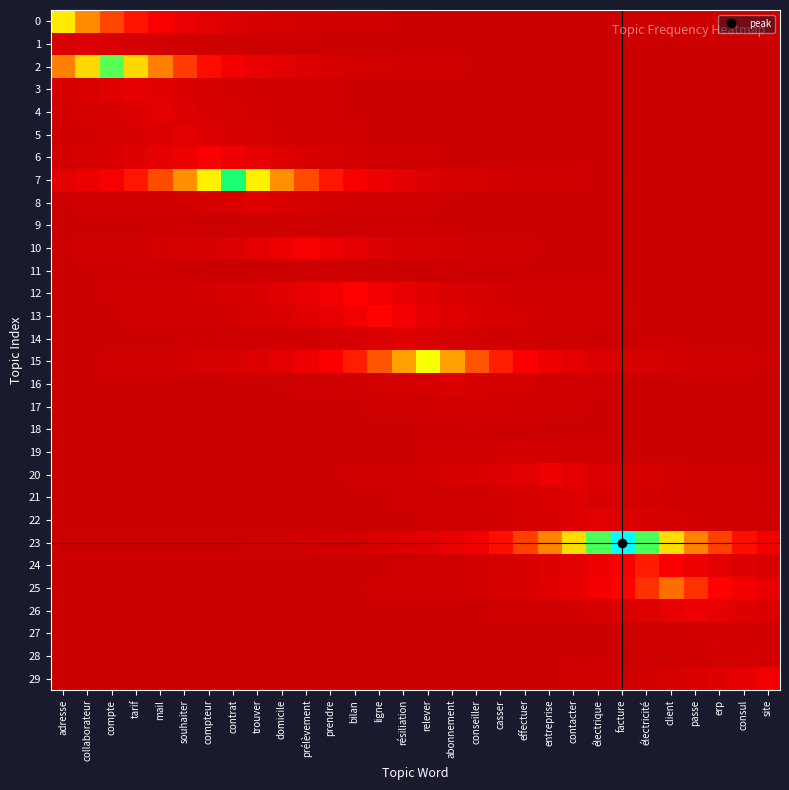

Reading left to right, what are all the values shown in this chart?

0: adresse=0.6	collaborateur=0.4	compte=0.3	tarif=0.2	mail=0.2	souhaiter=0.1	compteur=0.1	contrat=0.1	trouver=0.1	domicile=0.0	prélèvement=0.0	prendre=0.0	bilan=0.0	ligne=0.0	résiliation=0.0	relever=0.0	abonnement=0.0	conseiller=0.0	casser=0.0	effectuer=0.0	entreprise=0.0	contacter=0.0	électrique=0.0	facture=0.0	électricité=0.0	client=0.0	passe=0.0	erp=0.0	consul=0.0	site=0.0
1: adresse=0.1	collaborateur=0.1	compte=0.1	tarif=0.0	mail=0.0	souhaiter=0.0	compteur=0.0	contrat=0.0	trouver=0.0	domicile=0.0	prélèvement=0.0	prendre=0.0	bilan=0.0	ligne=0.0	résiliation=0.0	relever=0.0	abonnement=0.0	conseiller=0.0	casser=0.0	effectuer=0.0	entreprise=0.0	contacter=0.0	électrique=0.0	facture=0.0	électricité=0.0	client=0.0	passe=0.0	erp=0.0	consul=0.0	site=0.0
2: adresse=0.4	collaborateur=0.5	compte=0.7	tarif=0.5	mail=0.4	souhaiter=0.3	compteur=0.2	contrat=0.2	trouver=0.1	domicile=0.1	prélèvement=0.1	prendre=0.0	bilan=0.0	ligne=0.0	résiliation=0.0	relever=0.0	abonnement=0.0	conseiller=0.0	casser=0.0	effectuer=0.0	entreprise=0.0	contacter=0.0	électrique=0.0	facture=0.0	électricité=0.0	client=0.0	passe=0.0	erp=0.0	consul=0.0	site=0.0
3: adresse=0.0	collaborateur=0.1	compte=0.1	tarif=0.1	mail=0.1	souhaiter=0.1	compteur=0.0	contrat=0.0	trouver=0.0	domicile=0.0	prélèvement=0.0	prendre=0.0	bilan=0.0	ligne=0.0	résiliation=0.0	relever=0.0	abonnement=0.0	conseiller=0.0	casser=0.0	effectuer=0.0	entreprise=0.0	contacter=0.0	électrique=0.0	facture=0.0	électricité=0.0	client=0.0	passe=0.0	erp=0.0	consul=0.0	site=0.0
4: adresse=0.0	collaborateur=0.0	compte=0.1	tarif=0.1	mail=0.1	souhaiter=0.1	compteur=0.1	contrat=0.0	trouver=0.0	domicile=0.0	prélèvement=0.0	prendre=0.0	bilan=0.0	ligne=0.0	résiliation=0.0	relever=0.0	abonnement=0.0	conseiller=0.0	casser=0.0	effectuer=0.0	entreprise=0.0	contacter=0.0	électrique=0.0	facture=0.0	électricité=0.0	client=0.0	passe=0.0	erp=0.0	consul=0.0	site=0.0
5: adresse=0.0	collaborateur=0.0	compte=0.0	tarif=0.1	mail=0.1	souhaiter=0.1	compteur=0.1	contrat=0.1	trouver=0.0	domicile=0.0	prélèvement=0.0	prendre=0.0	bilan=0.0	ligne=0.0	résiliation=0.0	relever=0.0	abonnement=0.0	conseiller=0.0	casser=0.0	effectuer=0.0	entreprise=0.0	contacter=0.0	électrique=0.0	facture=0.0	électricité=0.0	client=0.0	passe=0.0	erp=0.0	consul=0.0	site=0.0
6: adresse=0.0	collaborateur=0.0	compte=0.1	tarif=0.1	mail=0.1	souhaiter=0.1	compteur=0.2	contrat=0.1	trouver=0.1	domicile=0.1	prélèvement=0.1	prendre=0.0	bilan=0.0	ligne=0.0	résiliation=0.0	relever=0.0	abonnement=0.0	conseiller=0.0	casser=0.0	effectuer=0.0	entreprise=0.0	contacter=0.0	électrique=0.0	facture=0.0	électricité=0.0	client=0.0	passe=0.0	erp=0.0	consul=0.0	site=0.0
7: adresse=0.1	collaborateur=0.1	compte=0.2	tarif=0.2	mail=0.3	souhaiter=0.4	compteur=0.6	contrat=0.8	trouver=0.6	domicile=0.4	prélèvement=0.3	prendre=0.2	bilan=0.2	ligne=0.1	résiliation=0.1	relever=0.1	abonnement=0.1	conseiller=0.0	casser=0.0	effectuer=0.0	entreprise=0.0	contacter=0.0	électrique=0.0	facture=0.0	électricité=0.0	client=0.0	passe=0.0	erp=0.0	consul=0.0	site=0.0
8: adresse=0.0	collaborateur=0.0	compte=0.0	tarif=0.0	mail=0.0	souhaiter=0.0	compteur=0.0	contrat=0.1	trouver=0.1	domicile=0.1	prélèvement=0.0	prendre=0.0	bilan=0.0	ligne=0.0	résiliation=0.0	relever=0.0	abonnement=0.0	conseiller=0.0	casser=0.0	effectuer=0.0	entreprise=0.0	contacter=0.0	électrique=0.0	facture=0.0	électricité=0.0	client=0.0	passe=0.0	erp=0.0	consul=0.0	site=0.0
9: adresse=0.0	collaborateur=0.0	compte=0.0	tarif=0.0	mail=0.0	souhaiter=0.0	compteur=0.0	contrat=0.0	trouver=0.0	domicile=0.0	prélèvement=0.0	prendre=0.0	bilan=0.0	ligne=0.0	résiliation=0.0	relever=0.0	abonnement=0.0	conseiller=0.0	casser=0.0	effectuer=0.0	entreprise=0.0	contacter=0.0	électrique=0.0	facture=0.0	électricité=0.0	client=0.0	passe=0.0	erp=0.0	consul=0.0	site=0.0
10: adresse=0.0	collaborateur=0.0	compte=0.0	tarif=0.0	mail=0.0	souhaiter=0.0	compteur=0.1	contrat=0.1	trouver=0.1	domicile=0.1	prélèvement=0.2	prendre=0.1	bilan=0.1	ligne=0.1	résiliation=0.1	relever=0.0	abonnement=0.0	conseiller=0.0	casser=0.0	effectuer=0.0	entreprise=0.0	contacter=0.0	électrique=0.0	facture=0.0	électricité=0.0	client=0.0	passe=0.0	erp=0.0	consul=0.0	site=0.0
11: adresse=0.0	collaborateur=0.0	compte=0.0	tarif=0.0	mail=0.0	souhaiter=0.0	compteur=0.0	contrat=0.0	trouver=0.0	domicile=0.0	prélèvement=0.0	prendre=0.0	bilan=0.0	ligne=0.0	résiliation=0.0	relever=0.0	abonnement=0.0	conseiller=0.0	casser=0.0	effectuer=0.0	entreprise=0.0	contacter=0.0	électrique=0.0	facture=0.0	électricité=0.0	client=0.0	passe=0.0	erp=0.0	consul=0.0	site=0.0
12: adresse=0.0	collaborateur=0.0	compte=0.0	tarif=0.0	mail=0.0	souhaiter=0.0	compteur=0.0	contrat=0.0	trouver=0.1	domicile=0.1	prélèvement=0.1	prendre=0.2	bilan=0.2	ligne=0.2	résiliation=0.1	relever=0.1	abonnement=0.1	conseiller=0.0	casser=0.0	effectuer=0.0	entreprise=0.0	contacter=0.0	électrique=0.0	facture=0.0	électricité=0.0	client=0.0	passe=0.0	erp=0.0	consul=0.0	site=0.0
13: adresse=0.0	collaborateur=0.0	compte=0.0	tarif=0.0	mail=0.0	souhaiter=0.0	compteur=0.0	contrat=0.0	trouver=0.0	domicile=0.1	prélèvement=0.1	prendre=0.1	bilan=0.2	ligne=0.2	résiliation=0.2	relever=0.1	abonnement=0.1	conseiller=0.1	casser=0.0	effectuer=0.0	entreprise=0.0	contacter=0.0	électrique=0.0	facture=0.0	électricité=0.0	client=0.0	passe=0.0	erp=0.0	consul=0.0	site=0.0
14: adresse=0.0	collaborateur=0.0	compte=0.0	tarif=0.0	mail=0.0	souhaiter=0.0	compteur=0.0	contrat=0.0	trouver=0.0	domicile=0.0	prélèvement=0.0	prendre=0.0	bilan=0.0	ligne=0.1	résiliation=0.1	relever=0.1	abonnement=0.0	conseiller=0.0	casser=0.0	effectuer=0.0	entreprise=0.0	contacter=0.0	électrique=0.0	facture=0.0	électricité=0.0	client=0.0	passe=0.0	erp=0.0	consul=0.0	site=0.0
15: adresse=0.0	collaborateur=0.0	compte=0.0	tarif=0.0	mail=0.0	souhaiter=0.0	compteur=0.0	contrat=0.1	trouver=0.1	domicile=0.1	prélèvement=0.1	prendre=0.2	bilan=0.2	ligne=0.3	résiliation=0.4	relever=0.6	abonnement=0.4	conseiller=0.3	casser=0.2	effectuer=0.2	entreprise=0.1	contacter=0.1	électrique=0.1	facture=0.1	électricité=0.0	client=0.0	passe=0.0	erp=0.0	consul=0.0	site=0.0
16: adresse=0.0	collaborateur=0.0	compte=0.0	tarif=0.0	mail=0.0	souhaiter=0.0	compteur=0.0	contrat=0.0	trouver=0.0	domicile=0.0	prélèvement=0.0	prendre=0.0	bilan=0.0	ligne=0.0	résiliation=0.0	relever=0.0	abonnement=0.1	conseiller=0.0	casser=0.0	effectuer=0.0	entreprise=0.0	contacter=0.0	électrique=0.0	facture=0.0	électricité=0.0	client=0.0	passe=0.0	erp=0.0	consul=0.0	site=0.0
17: adresse=0.0	collaborateur=0.0	compte=0.0	tarif=0.0	mail=0.0	souhaiter=0.0	compteur=0.0	contrat=0.0	trouver=0.0	domicile=0.0	prélèvement=0.0	prendre=0.0	bilan=0.0	ligne=0.0	résiliation=0.0	relever=0.0	abonnement=0.0	conseiller=0.0	casser=0.0	effectuer=0.0	entreprise=0.0	contacter=0.0	électrique=0.0	facture=0.0	électricité=0.0	client=0.0	passe=0.0	erp=0.0	consul=0.0	site=0.0
18: adresse=0.0	collaborateur=0.0	compte=0.0	tarif=0.0	mail=0.0	souhaiter=0.0	compteur=0.0	contrat=0.0	trouver=0.0	domicile=0.0	prélèvement=0.0	prendre=0.0	bilan=0.0	ligne=0.0	résiliation=0.0	relever=0.0	abonnement=0.0	conseiller=0.0	casser=0.0	effectuer=0.0	entreprise=0.0	contacter=0.0	électrique=0.0	facture=0.0	électricité=0.0	client=0.0	passe=0.0	erp=0.0	consul=0.0	site=0.0
19: adresse=0.0	collaborateur=0.0	compte=0.0	tarif=0.0	mail=0.0	souhaiter=0.0	compteur=0.0	contrat=0.0	trouver=0.0	domicile=0.0	prélèvement=0.0	prendre=0.0	bilan=0.0	ligne=0.0	résiliation=0.0	relever=0.0	abonnement=0.0	conseiller=0.0	casser=0.0	effectuer=0.0	entreprise=0.0	contacter=0.0	électrique=0.0	facture=0.0	électricité=0.0	client=0.0	passe=0.0	erp=0.0	consul=0.0	site=0.0
20: adresse=0.0	collaborateur=0.0	compte=0.0	tarif=0.0	mail=0.0	souhaiter=0.0	compteur=0.0	contrat=0.0	trouver=0.0	domicile=0.0	prélèvement=0.0	prendre=0.0	bilan=0.0	ligne=0.0	résiliation=0.0	relever=0.0	abonnement=0.0	conseiller=0.1	casser=0.1	effectuer=0.1	entreprise=0.1	contacter=0.1	électrique=0.1	facture=0.1	électricité=0.0	client=0.0	passe=0.0	erp=0.0	consul=0.0	site=0.0
21: adresse=0.0	collaborateur=0.0	compte=0.0	tarif=0.0	mail=0.0	souhaiter=0.0	compteur=0.0	contrat=0.0	trouver=0.0	domicile=0.0	prélèvement=0.0	prendre=0.0	bilan=0.0	ligne=0.0	résiliation=0.0	relever=0.0	abonnement=0.0	conseiller=0.0	casser=0.0	effectuer=0.0	entreprise=0.1	contacter=0.1	électrique=0.1	facture=0.0	électricité=0.0	client=0.0	passe=0.0	erp=0.0	consul=0.0	site=0.0
22: adresse=0.0	collaborateur=0.0	compte=0.0	tarif=0.0	mail=0.0	souhaiter=0.0	compteur=0.0	contrat=0.0	trouver=0.0	domicile=0.0	prélèvement=0.0	prendre=0.0	bilan=0.0	ligne=0.0	résiliation=0.0	relever=0.0	abonnement=0.0	conseiller=0.0	casser=0.0	effectuer=0.0	entreprise=0.1	contacter=0.1	électrique=0.1	facture=0.1	électricité=0.1	client=0.0	passe=0.0	erp=0.0	consul=0.0	site=0.0
23: adresse=0.0	collaborateur=0.0	compte=0.0	tarif=0.0	mail=0.0	souhaiter=0.0	compteur=0.0	contrat=0.0	trouver=0.0	domicile=0.0	prélèvement=0.0	prendre=0.0	bilan=0.0	ligne=0.0	résiliation=0.1	relever=0.1	abonnement=0.1	conseiller=0.2	casser=0.2	effectuer=0.3	entreprise=0.4	contacter=0.5	électrique=0.7	facture=1.0	électricité=0.7	client=0.5	passe=0.4	erp=0.3	consul=0.2	site=0.2
24: adresse=0.0	collaborateur=0.0	compte=0.0	tarif=0.0	mail=0.0	souhaiter=0.0	compteur=0.0	contrat=0.0	trouver=0.0	domicile=0.0	prélèvement=0.0	prendre=0.0	bilan=0.0	ligne=0.0	résiliation=0.0	relever=0.0	abonnement=0.0	conseiller=0.0	casser=0.0	effectuer=0.1	entreprise=0.1	contacter=0.1	électrique=0.1	facture=0.2	électricité=0.2	client=0.2	passe=0.1	erp=0.1	consul=0.1	site=0.1
25: adresse=0.0	collaborateur=0.0	compte=0.0	tarif=0.0	mail=0.0	souhaiter=0.0	compteur=0.0	contrat=0.0	trouver=0.0	domicile=0.0	prélèvement=0.0	prendre=0.0	bilan=0.0	ligne=0.0	résiliation=0.0	relever=0.0	abonnement=0.0	conseiller=0.0	casser=0.0	effectuer=0.1	entreprise=0.1	contacter=0.1	électrique=0.2	facture=0.2	électricité=0.3	client=0.4	passe=0.3	erp=0.2	consul=0.2	site=0.1
26: adresse=0.0	collaborateur=0.0	compte=0.0	tarif=0.0	mail=0.0	souhaiter=0.0	compteur=0.0	contrat=0.0	trouver=0.0	domicile=0.0	prélèvement=0.0	prendre=0.0	bilan=0.0	ligne=0.0	résiliation=0.0	relever=0.0	abonnement=0.0	conseiller=0.0	casser=0.0	effectuer=0.0	entreprise=0.0	contacter=0.0	électrique=0.0	facture=0.1	électricité=0.1	client=0.1	passe=0.1	erp=0.1	consul=0.1	site=0.1
27: adresse=0.0	collaborateur=0.0	compte=0.0	tarif=0.0	mail=0.0	souhaiter=0.0	compteur=0.0	contrat=0.0	trouver=0.0	domicile=0.0	prélèvement=0.0	prendre=0.0	bilan=0.0	ligne=0.0	résiliation=0.0	relever=0.0	abonnement=0.0	conseiller=0.0	casser=0.0	effectuer=0.0	entreprise=0.0	contacter=0.0	électrique=0.0	facture=0.0	électricité=0.0	client=0.0	passe=0.0	erp=0.0	consul=0.0	site=0.0
28: adresse=0.0	collaborateur=0.0	compte=0.0	tarif=0.0	mail=0.0	souhaiter=0.0	compteur=0.0	contrat=0.0	trouver=0.0	domicile=0.0	prélèvement=0.0	prendre=0.0	bilan=0.0	ligne=0.0	résiliation=0.0	relever=0.0	abonnement=0.0	conseiller=0.0	casser=0.0	effectuer=0.0	entreprise=0.0	contacter=0.0	électrique=0.0	facture=0.0	électricité=0.0	client=0.0	passe=0.0	erp=0.0	consul=0.0	site=0.0
29: adresse=0.0	collaborateur=0.0	compte=0.0	tarif=0.0	mail=0.0	souhaiter=0.0	compteur=0.0	contrat=0.0	trouver=0.0	domicile=0.0	prélèvement=0.0	prendre=0.0	bilan=0.0	ligne=0.0	résiliation=0.0	relever=0.0	abonnement=0.0	conseiller=0.0	casser=0.0	effectuer=0.0	entreprise=0.0	contacter=0.0	électrique=0.0	facture=0.0	électricité=0.0	client=0.0	passe=0.1	erp=0.1	consul=0.1	site=0.1